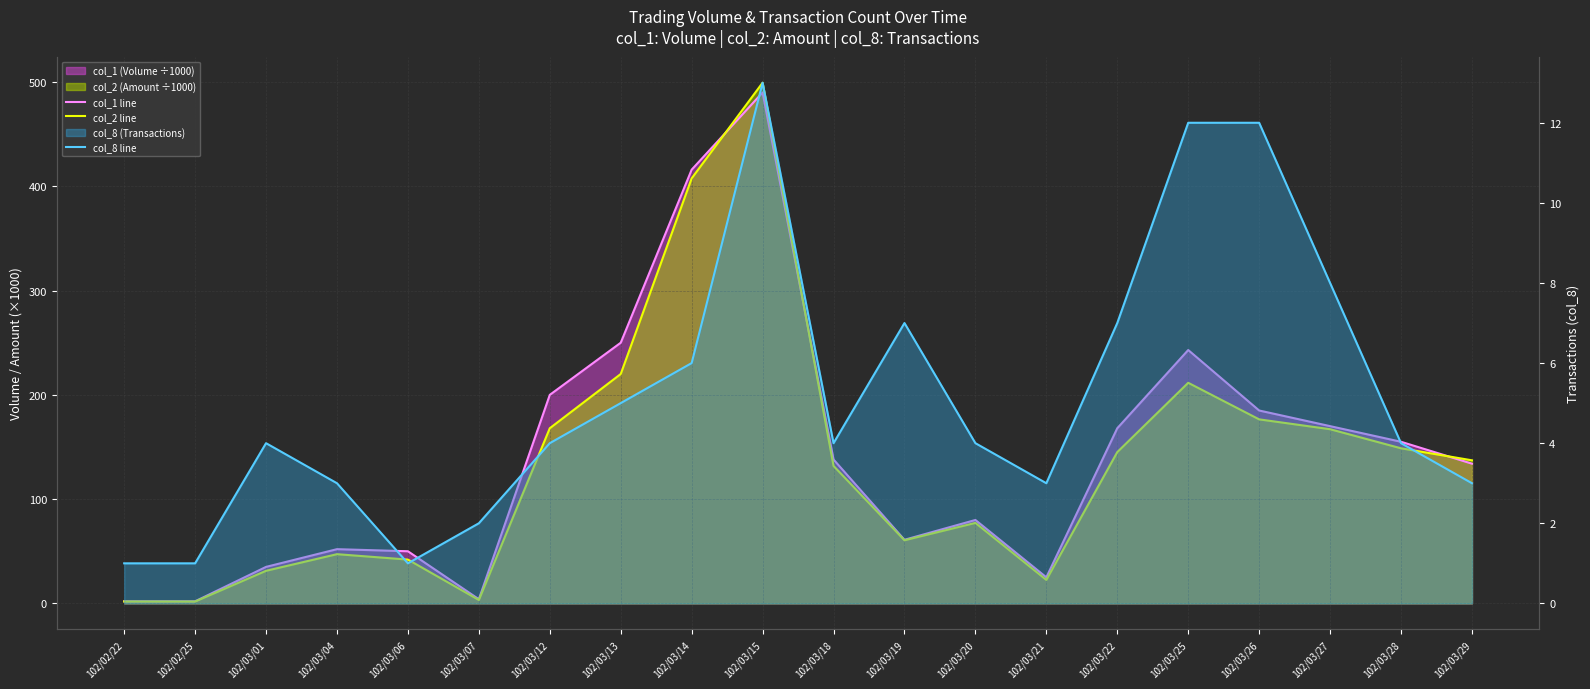

How many values in the col_8 line series exceed 4?

8